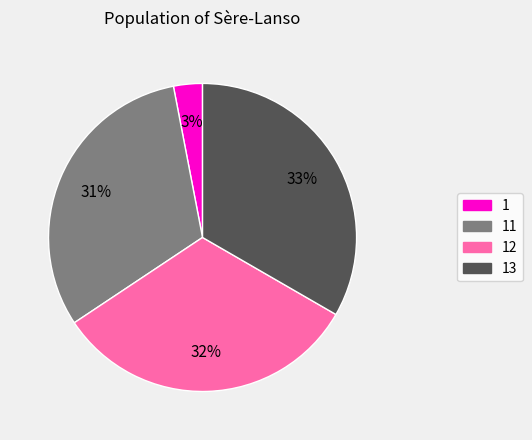

Rank the categories by value from lowest to highest.

1, 11, 12, 13